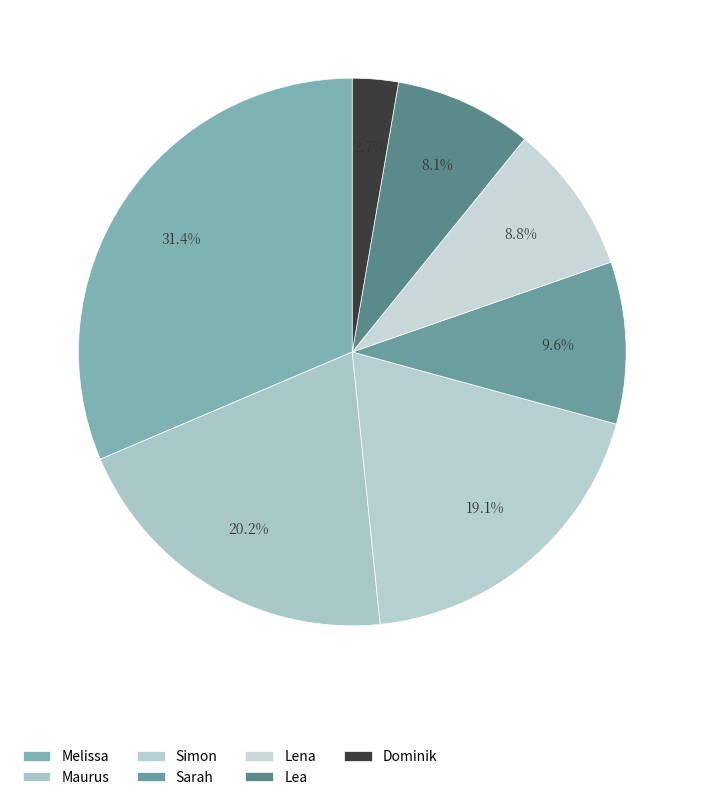

Is Lea the majority of the pie?

No